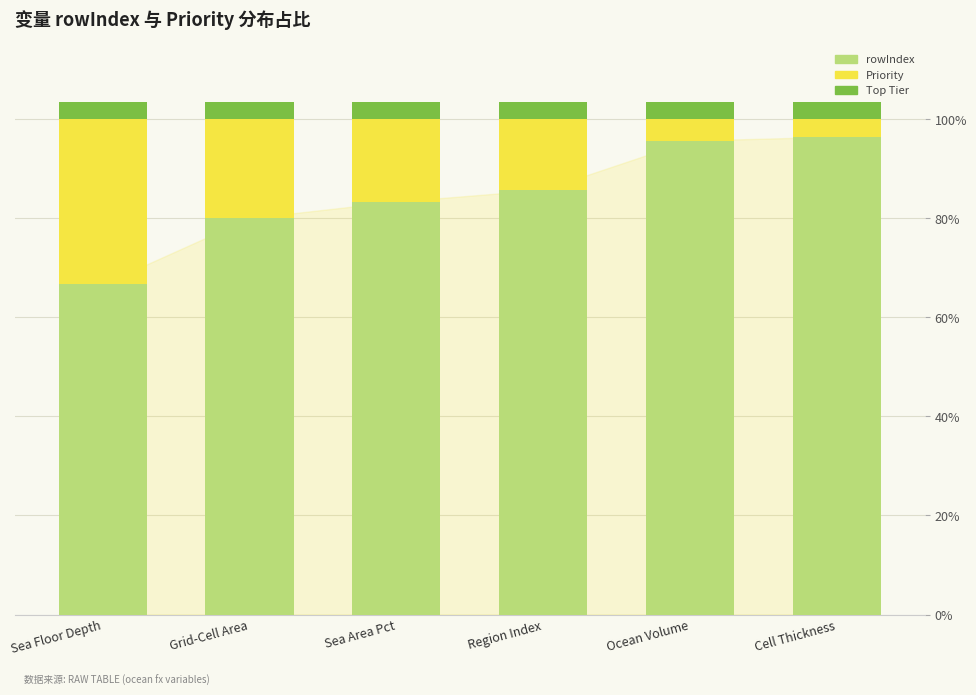

Reading right to left, transcribe the values for rowIndex.

Cell Thickness=96.4	Ocean Volume=95.7	Region Index=85.7	Sea Area Pct=83.3	Grid-Cell Area=80.0	Sea Floor Depth=66.7